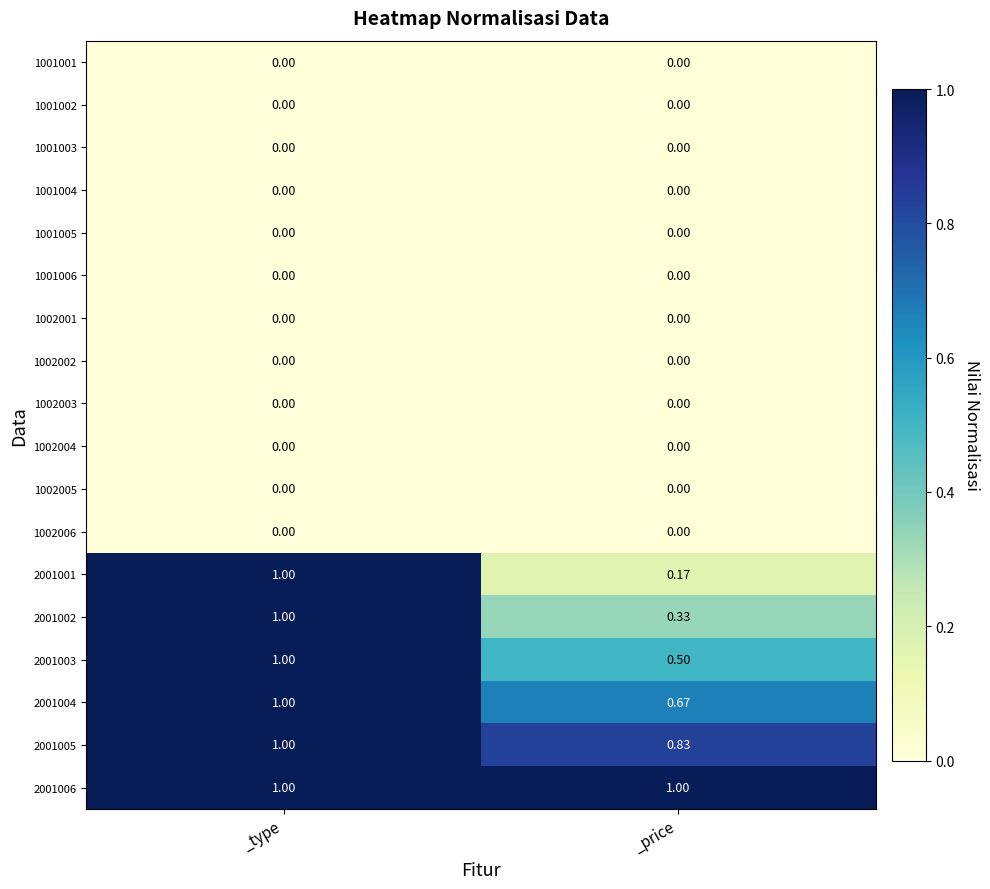

Is the value of 1001002 at _price greater than the value of 2001002 at _type?

No